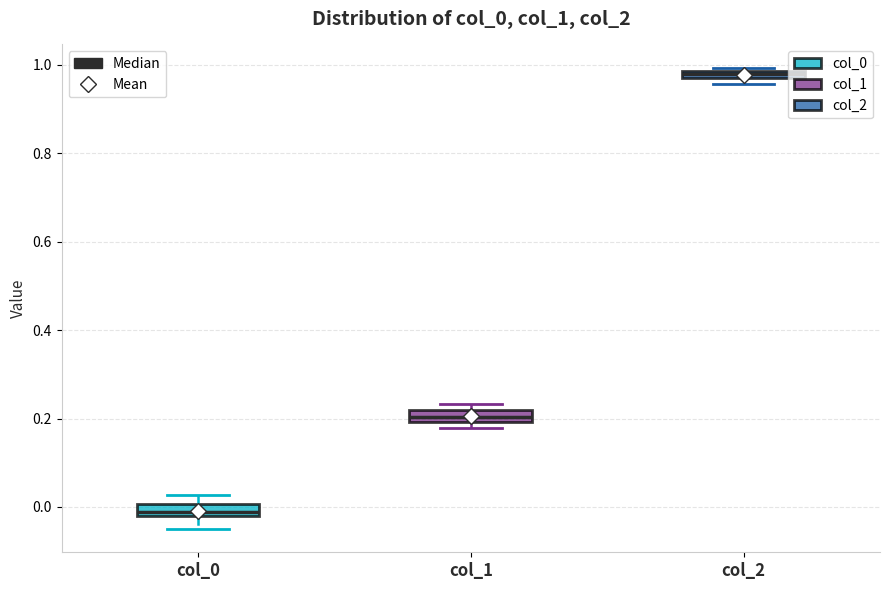

Which box's median line is the lowest?

col_0